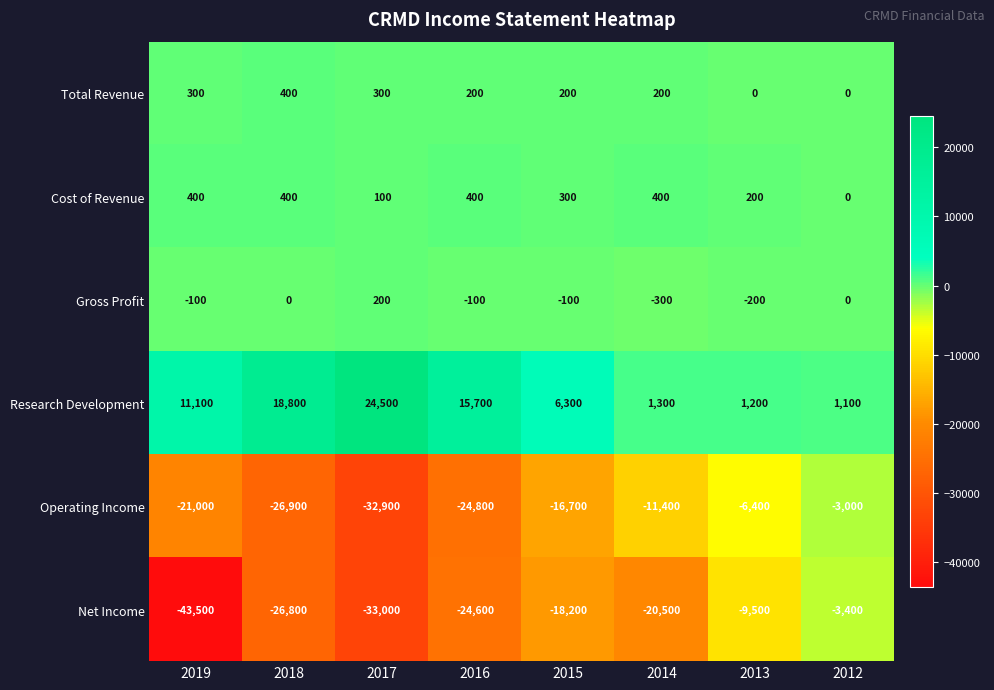

What is the spread (max minus min) of values at 2013?

10700